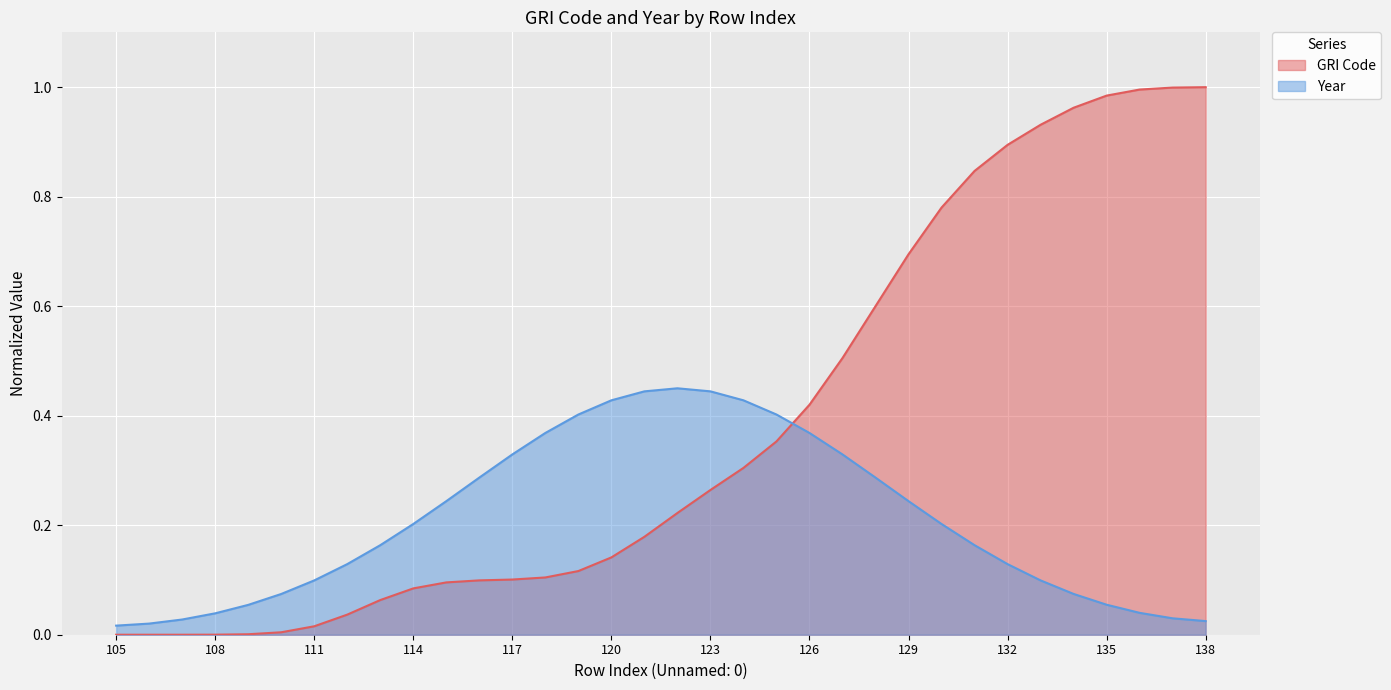

Reading left to right, extract all data points from this chart.

0.0	0.0	0.0	0.0	0.0	0.0	0.0	0.0	0.1	0.1	0.1	0.1	0.1	0.1	0.1	0.1	0.2	0.2	0.3	0.3	0.4	0.4	0.5	0.6	0.7	0.8	0.8	0.9	0.9	1.0	1.0	1.0	1.0	1.0